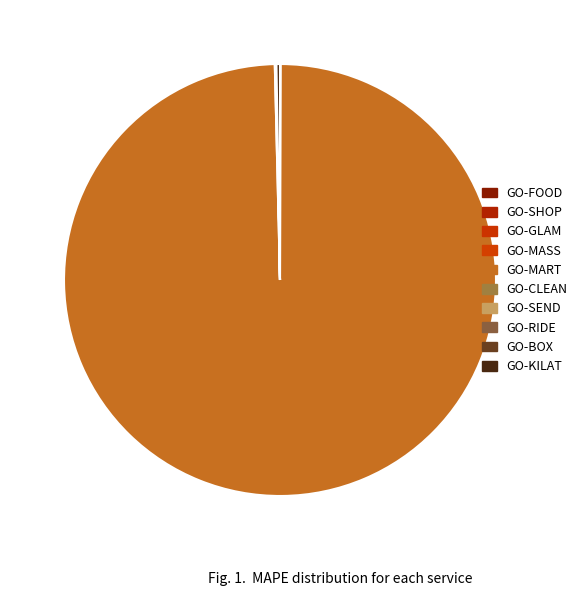

Is GO-RIDE the majority of the pie?

No